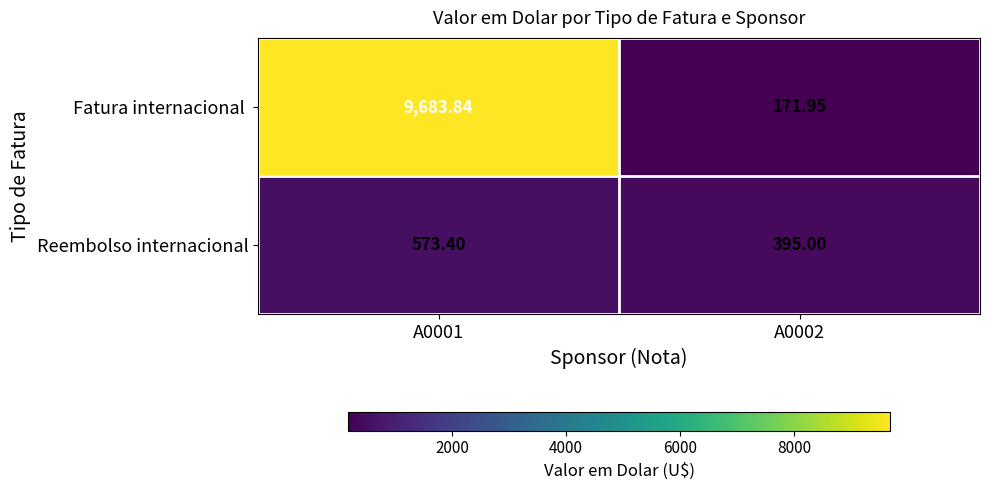

What is the spread (max minus min) of values at A0001?

9110.4